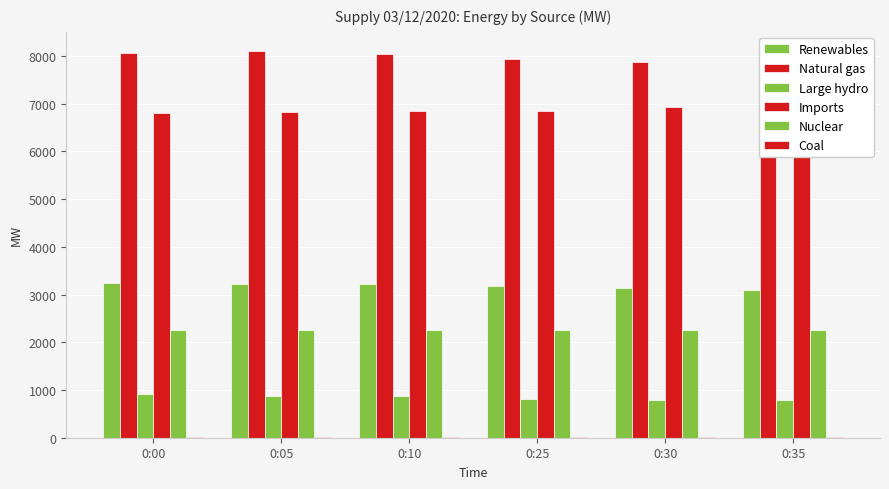

Reading left to right, list all the values displayed in this chart.

Renewables: 0:00=3233	0:05=3222	0:10=3218	0:25=3184	0:30=3130	0:35=3092
Natural gas: 0:00=8063	0:05=8101	0:10=8049	0:25=7927	0:30=7866	0:35=7851
Large hydro: 0:00=919	0:05=869	0:10=872	0:25=817	0:30=799	0:35=799
Imports: 0:00=6813	0:05=6836	0:10=6847	0:25=6857	0:30=6922	0:35=6905
Nuclear: 0:00=2257	0:05=2258	0:10=2257	0:25=2258	0:30=2258	0:35=2257
Coal: 0:00=16	0:05=18	0:10=18	0:25=16	0:30=17	0:35=16